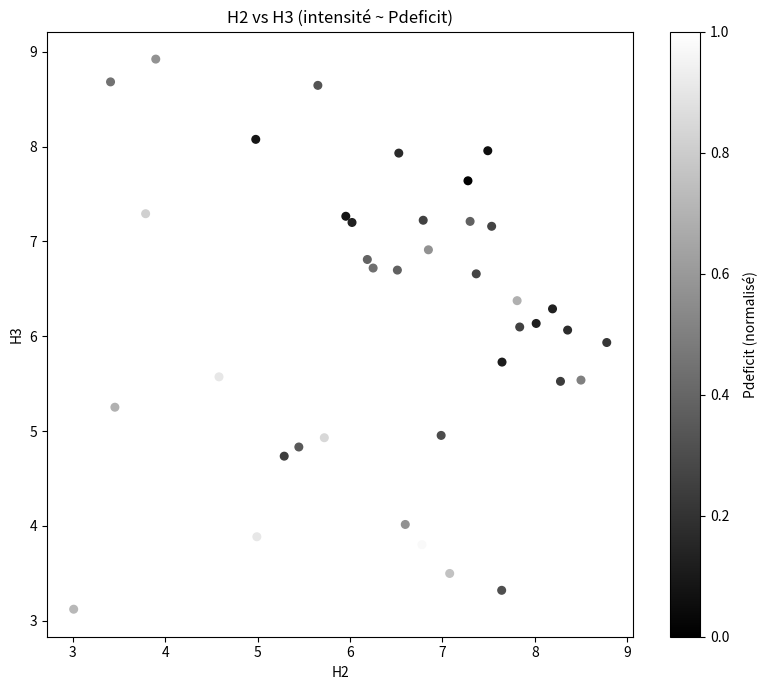

What is the range of X values (max minus min)?

5.8